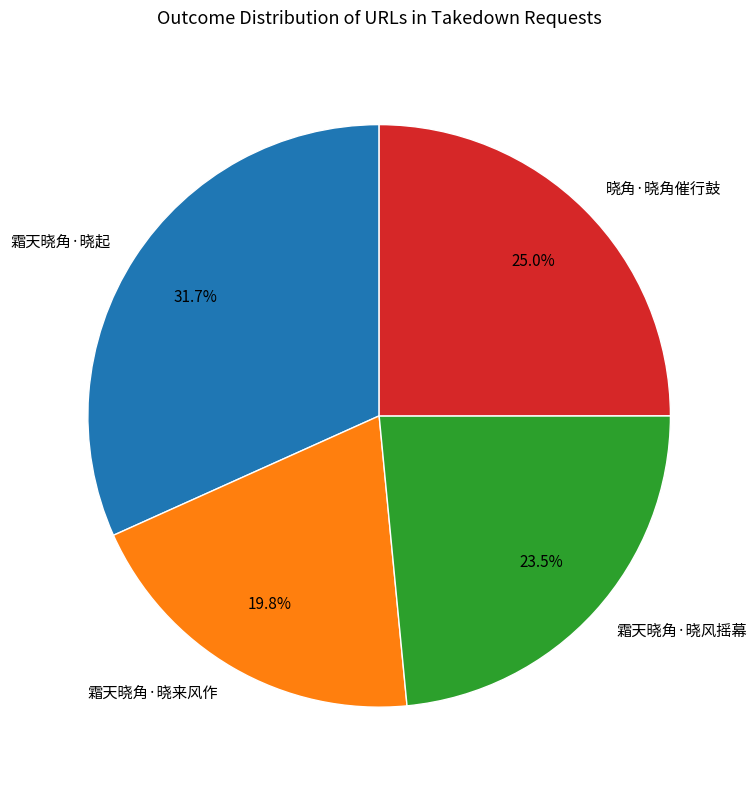

To the nearest percent, what is the combined percentage of 霜天晓角·晓起 and 霜天晓角·晓来风作?

52%